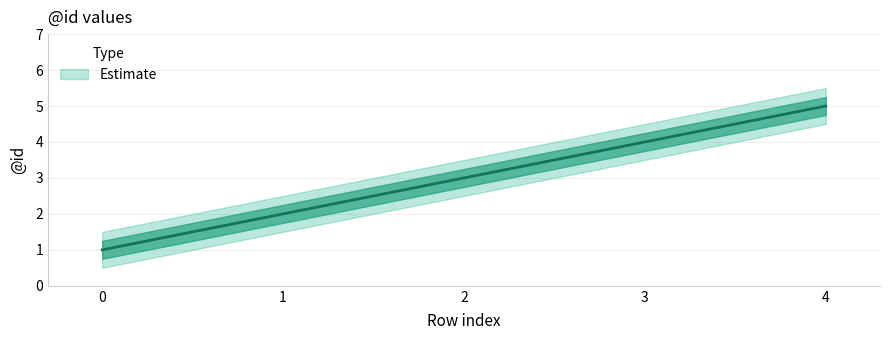

What value does the id_mid series have at 1?

2.0